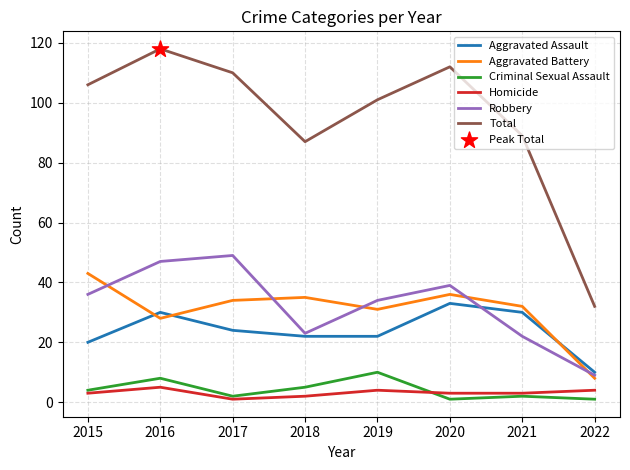

At which category is the sum across all series the highest?

2016